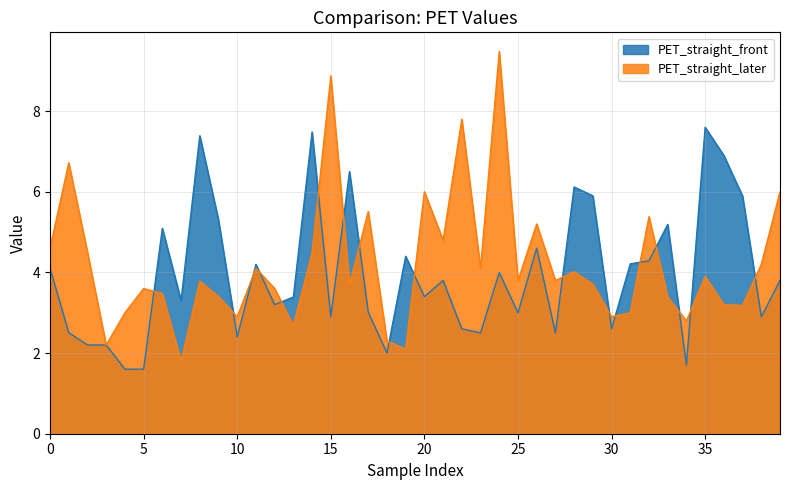

What is the total value across all series at 0?

8.7